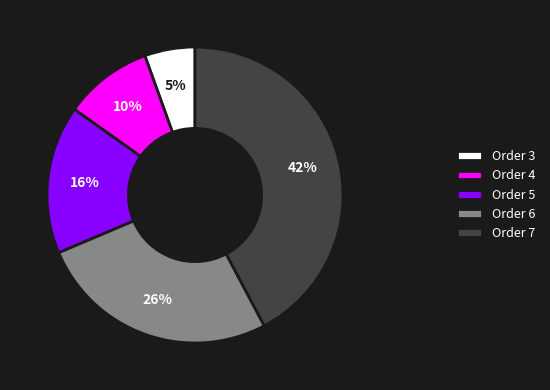

Do Order 5 and Order 3 together represent more than half of the pie?

No